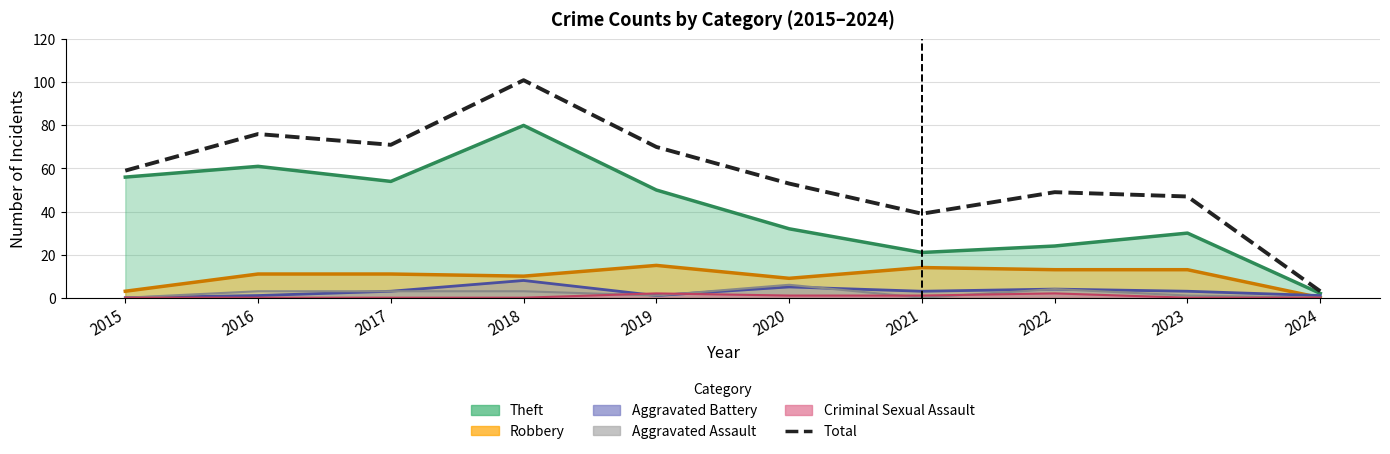

What is the change in value from 2016 to 2019?

-6